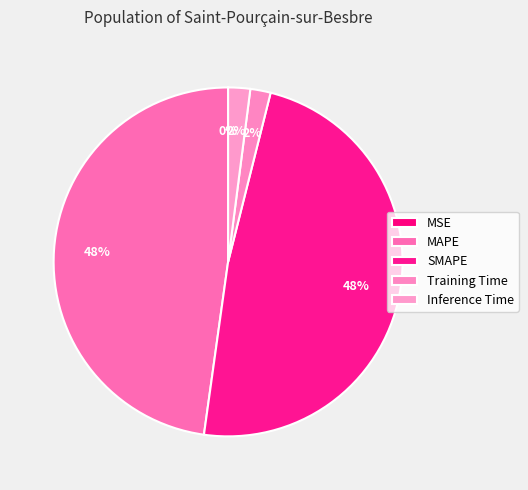

To the nearest percent, what percentage of the pie is Inference Time?

2%